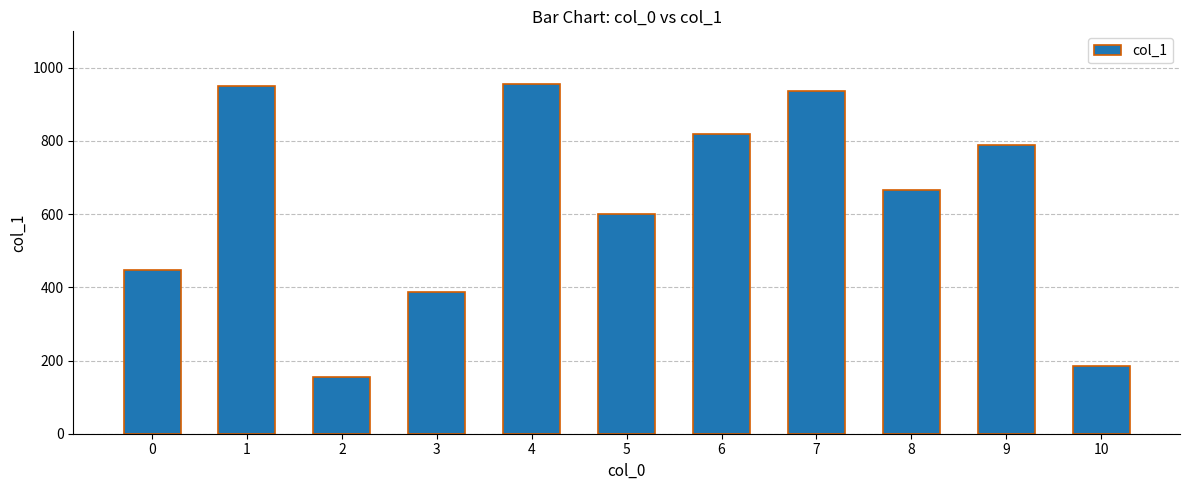

How many bars are there in total?

11